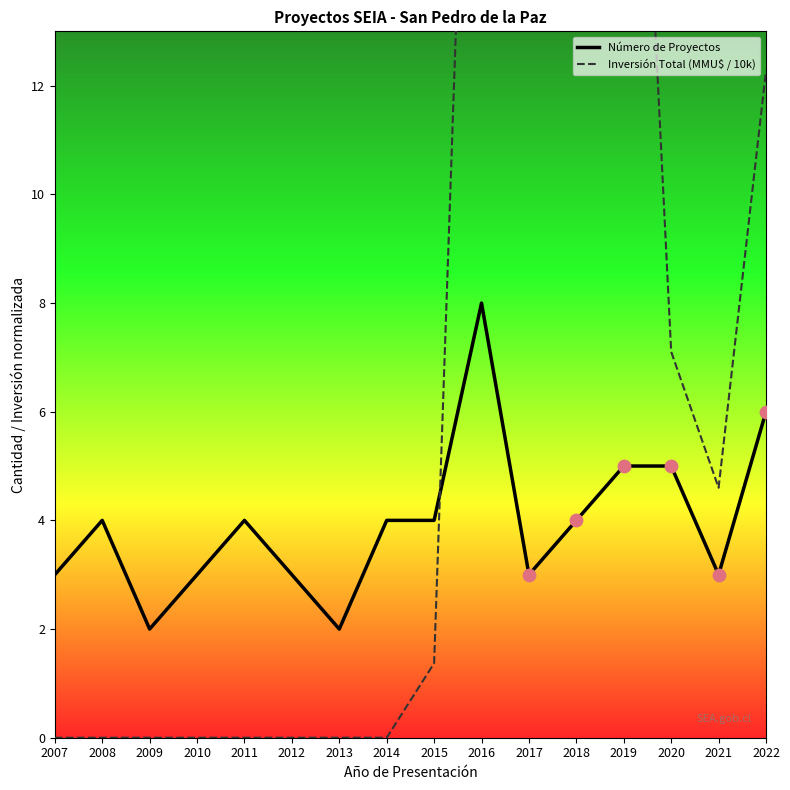

Which series has the widest spread of Y values?

Inversión Total (MMU$ / 10k)